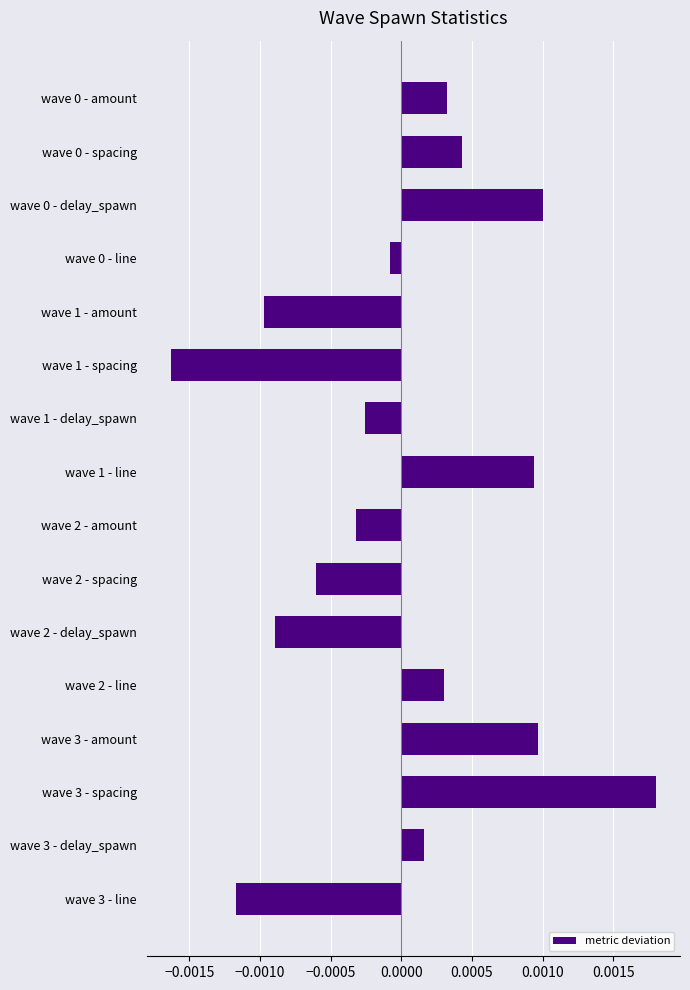

What position from the bottom is wave 2 - delay_spawn?

6